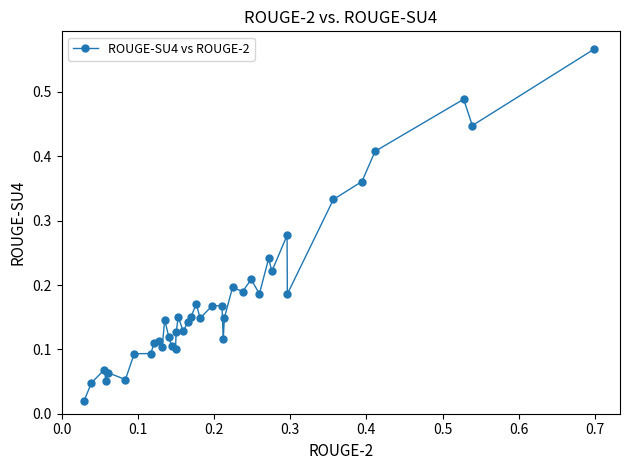

True or false: the data has more than 1 interior local peaks.

True